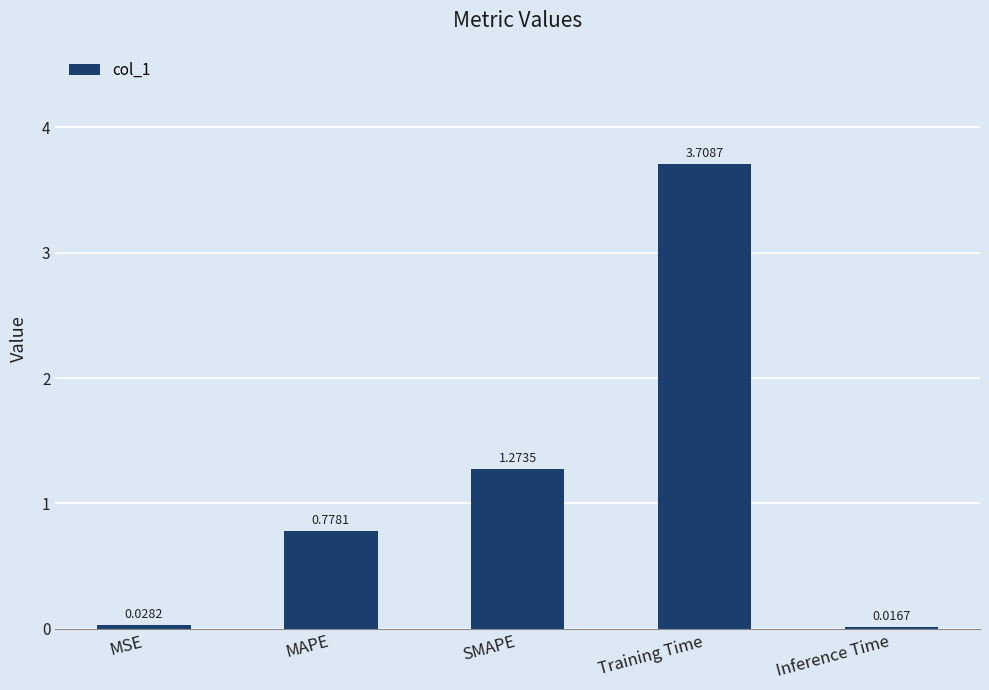

Rank the categories by value from lowest to highest.

Inference Time, MSE, MAPE, SMAPE, Training Time